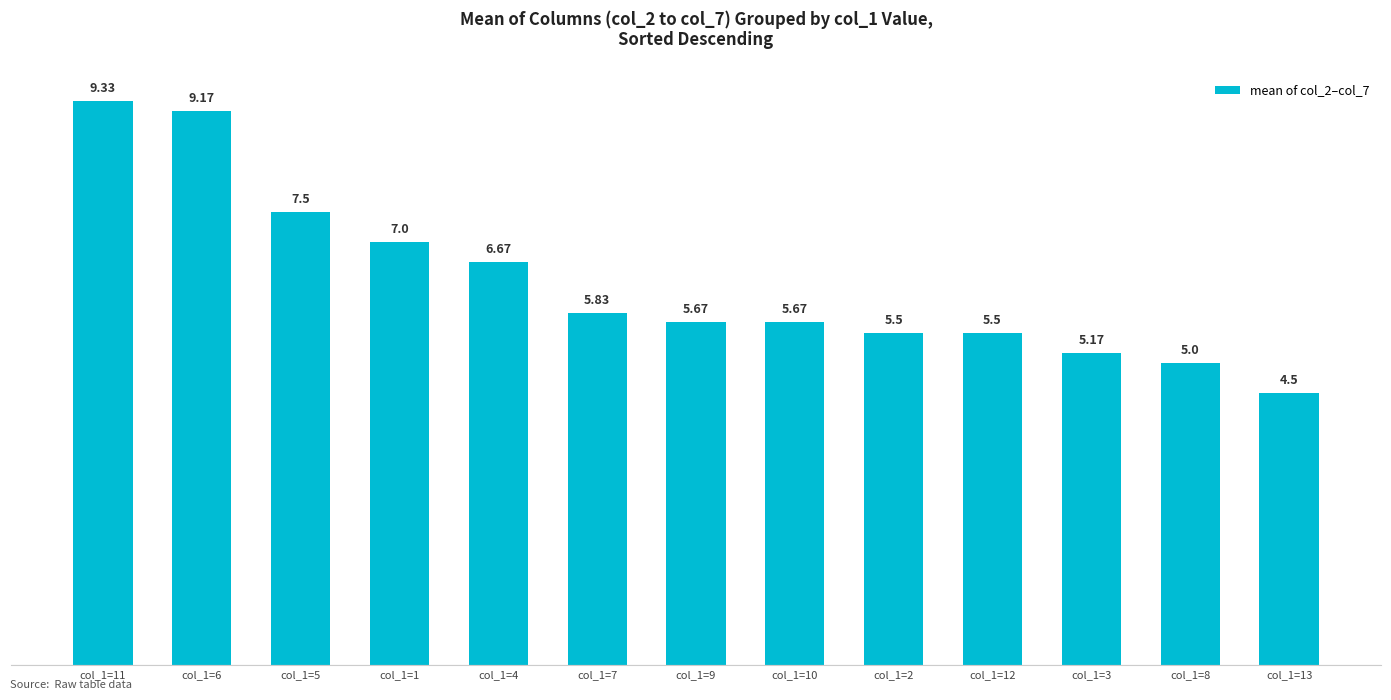

What is the ratio of the value at col_1=13 to the value at col_1=7?

0.8